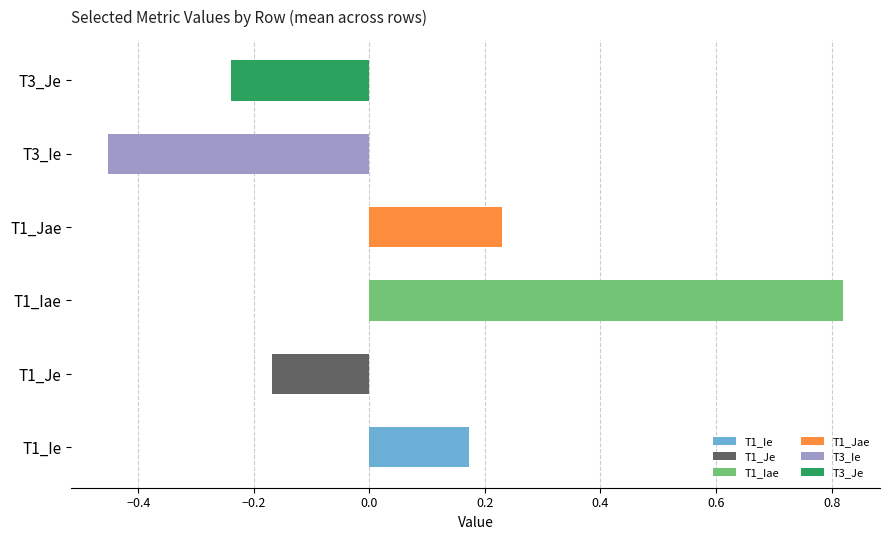

The chart shows a value of 0.4 at T1_Jae. True or false?

False